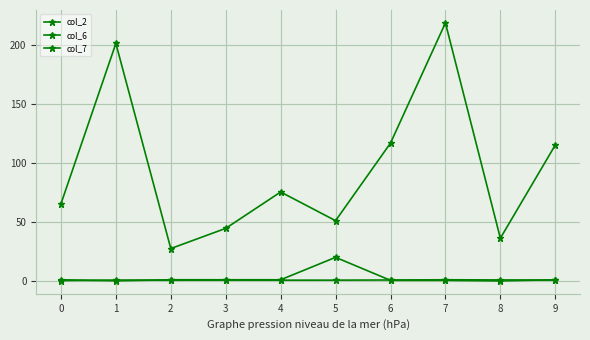

What is the total value across all series at 2?

29.1